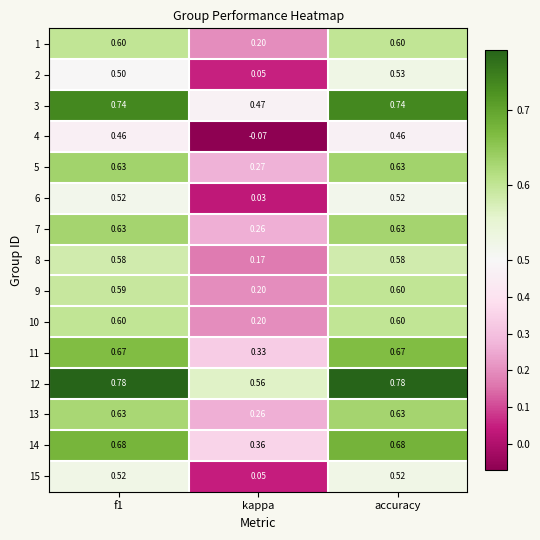

How many distinct data groups are displayed?

15